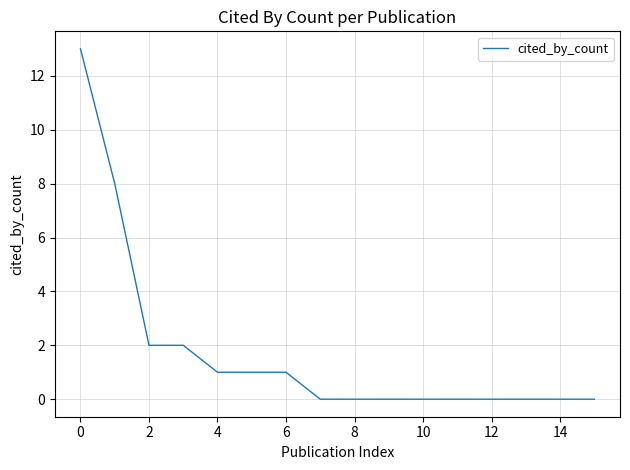

What is the greatest value displayed?

13